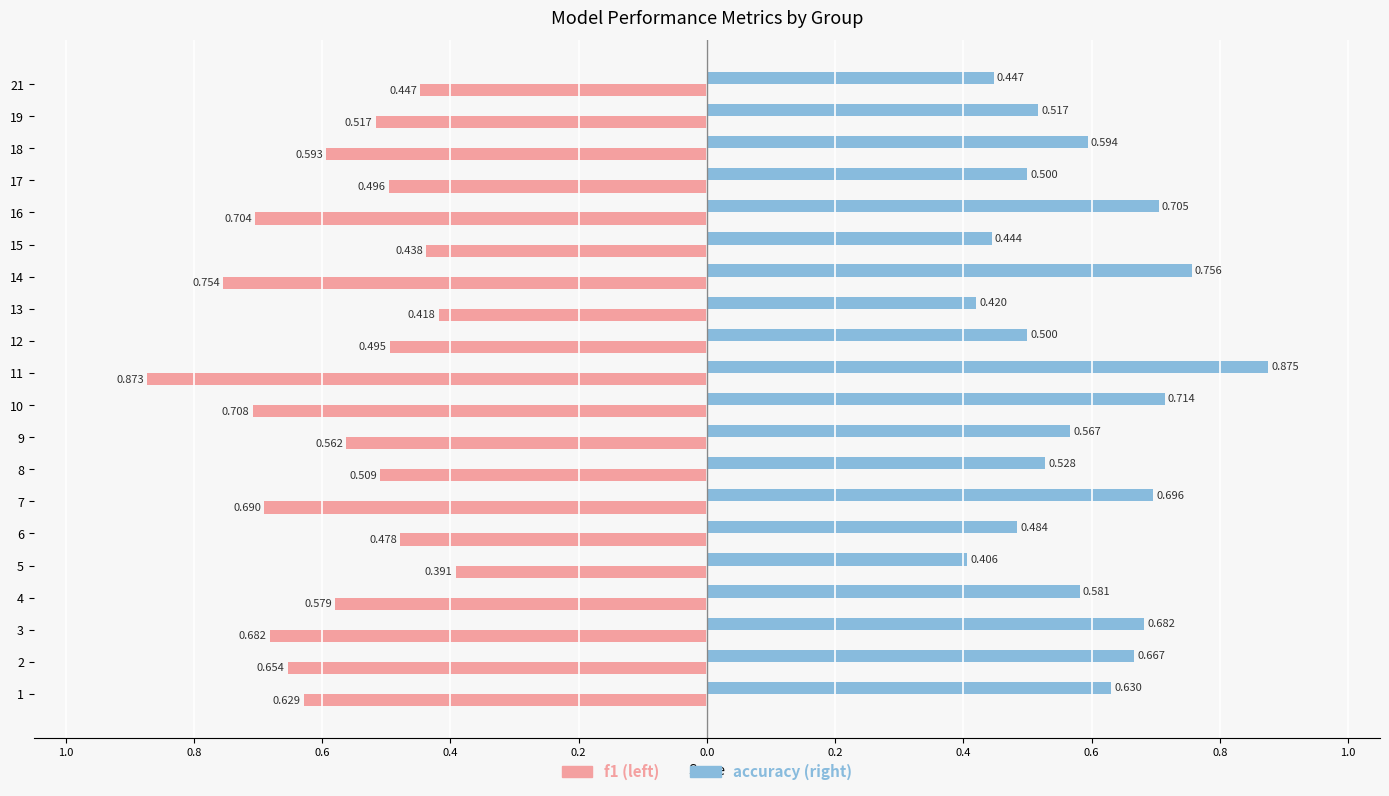

Reading left to right, list all the values displayed in this chart.

f1: -0.6	-0.7	-0.7	-0.6	-0.4	-0.5	-0.7	-0.5	-0.6	-0.7	-0.9	-0.5	-0.4	-0.8	-0.4	-0.7	-0.5	-0.6	-0.5	-0.4
accuracy: 0.6	0.7	0.7	0.6	0.4	0.5	0.7	0.5	0.6	0.7	0.9	0.5	0.4	0.8	0.4	0.7	0.5	0.6	0.5	0.4